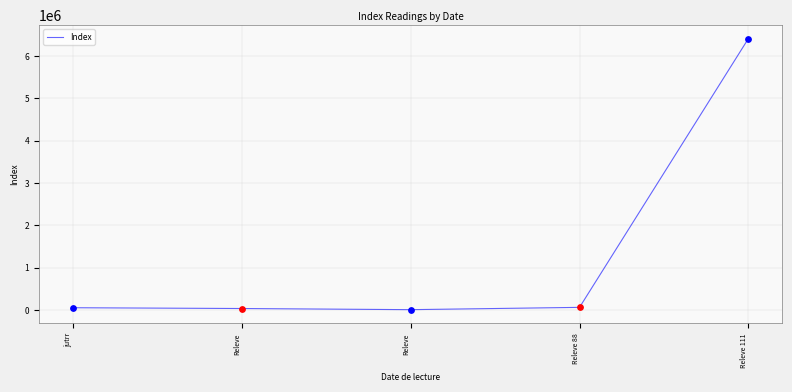

What is the change in value from jutrr to Releve 111?

+6357003